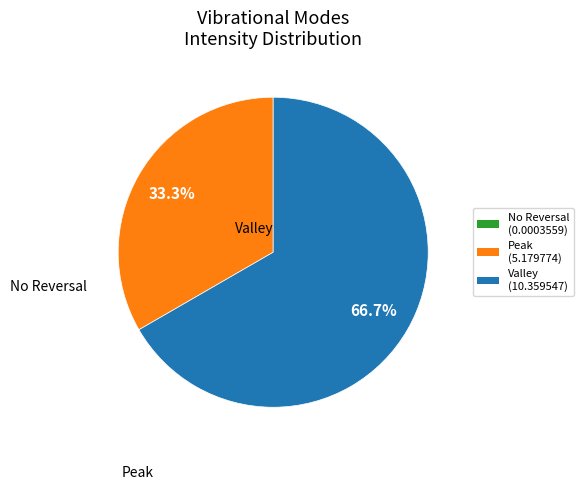

Is there a majority slice in this chart?

Yes